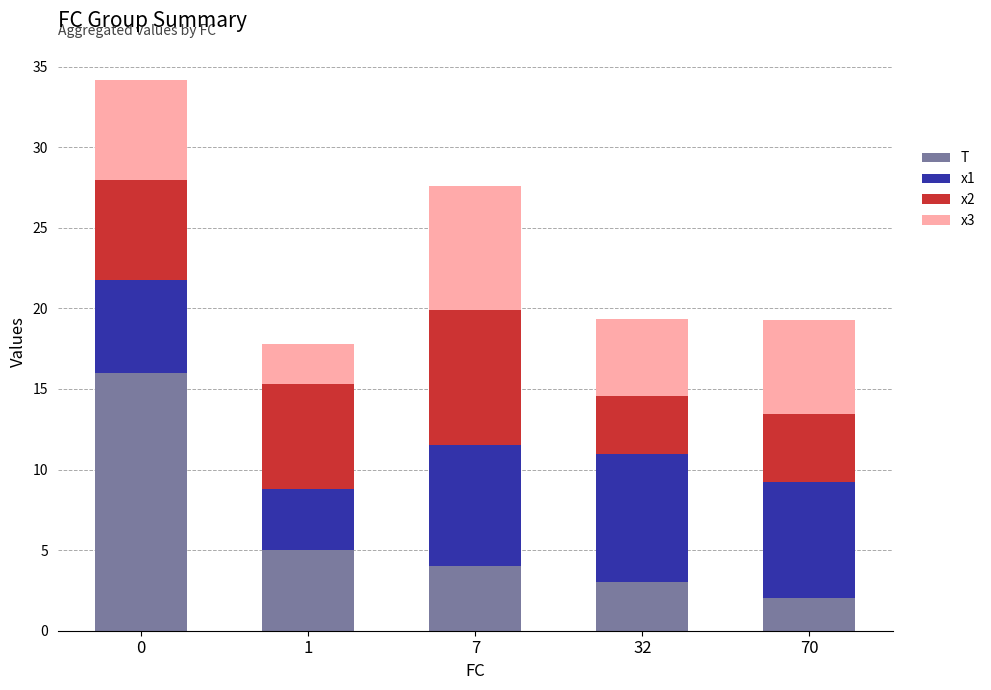

What is the total value across all series at 70?

19.3